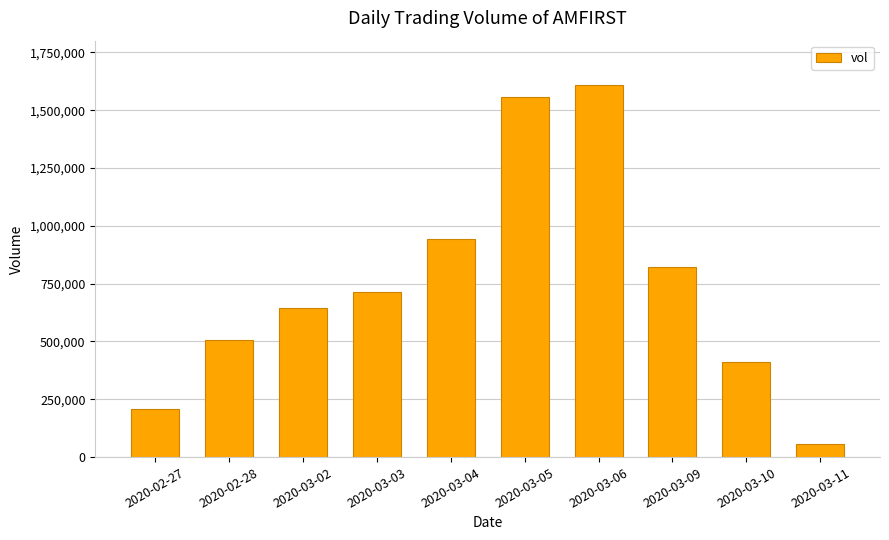

What position from the left is 2020-03-11?

10